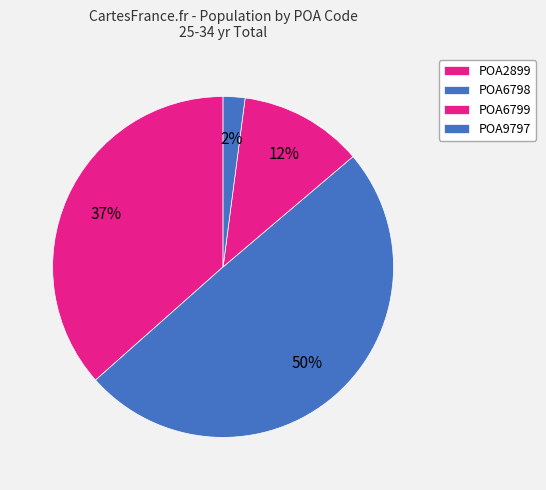

How many slices are in this pie chart?

4